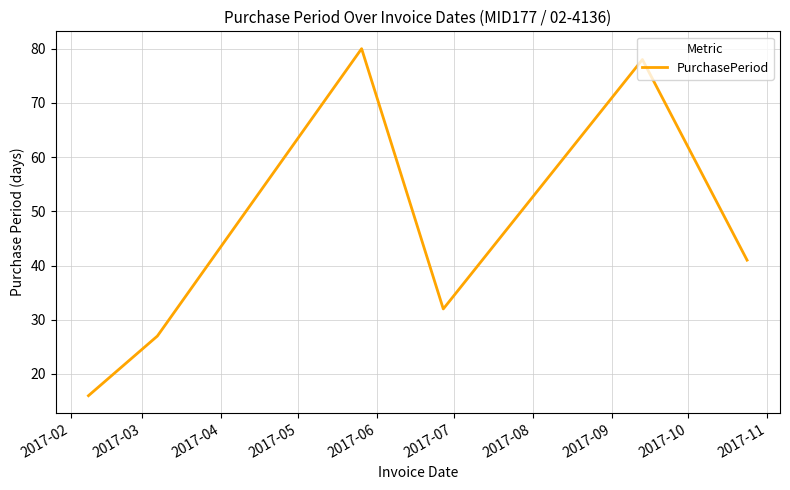

What is the minimum value shown in the chart?

16